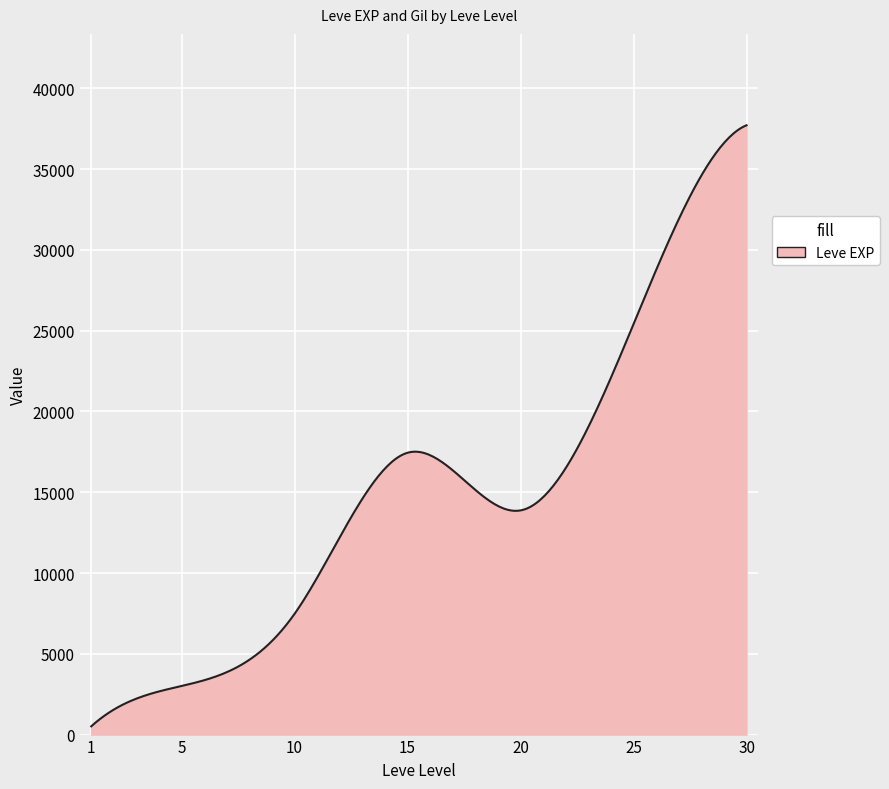

What is the difference between the maximum and minimum values?

37204.8